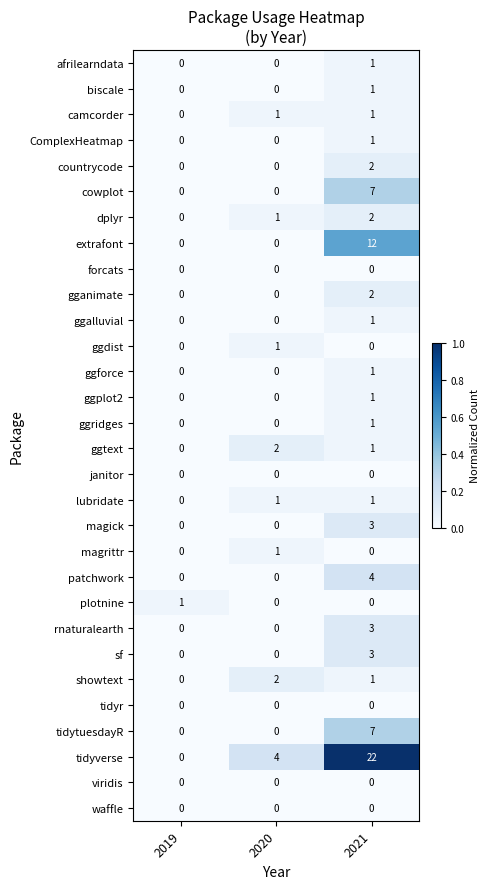

How many values in plotnine are above zero?

1